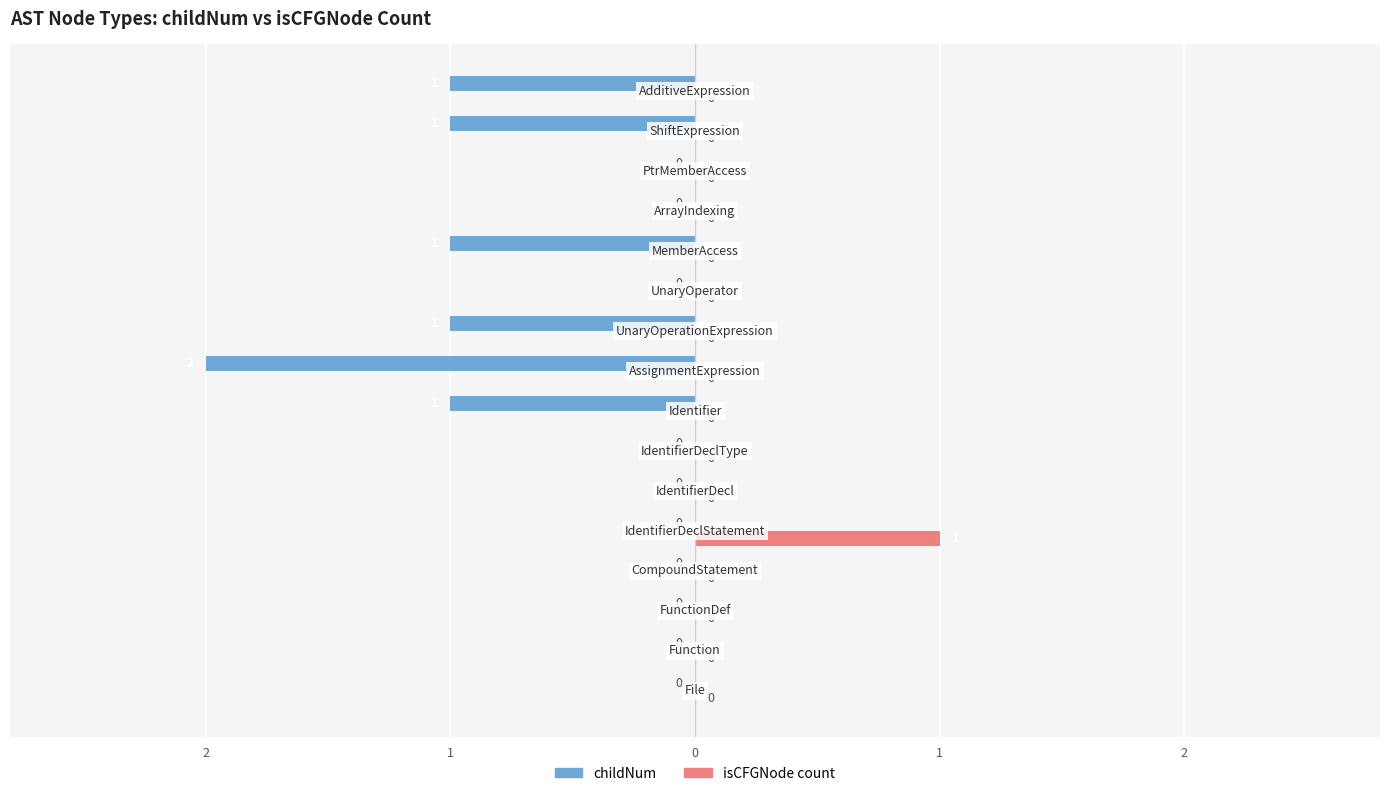

What are all the series names shown in the legend?

childNum, isCFGNode count